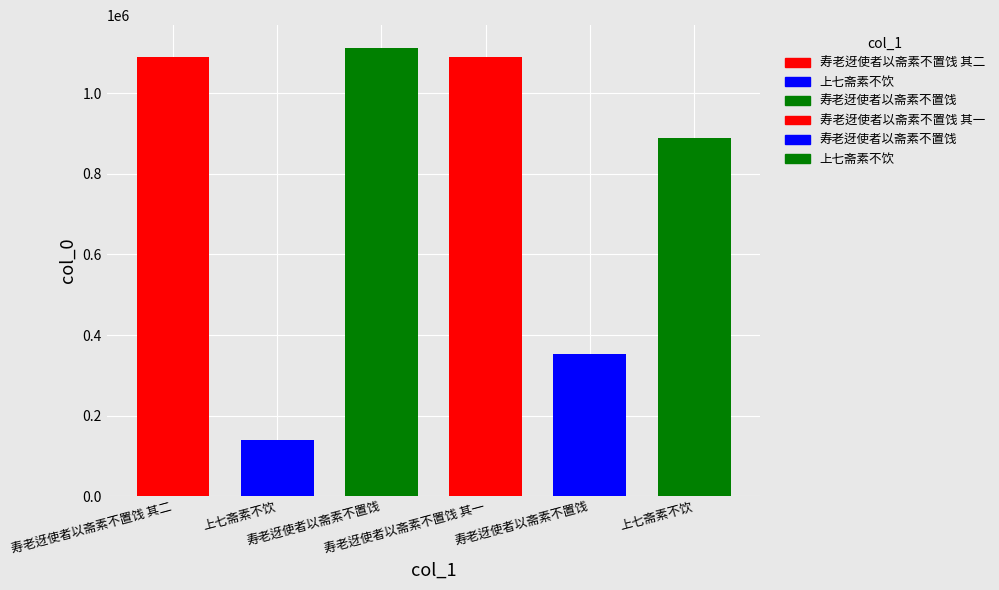

The value at 上七斋素不饮 is 602341. True or false?

False